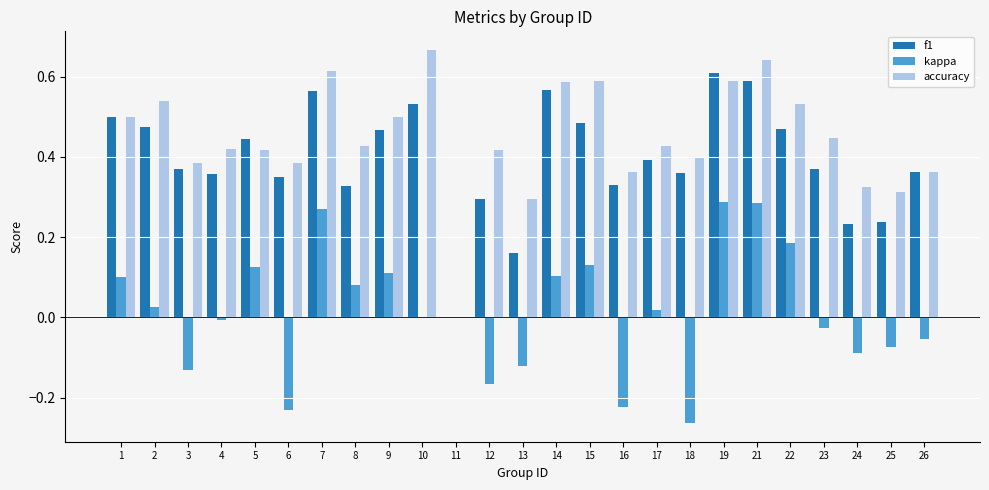

How many values in the f1 series exceed 0?

24